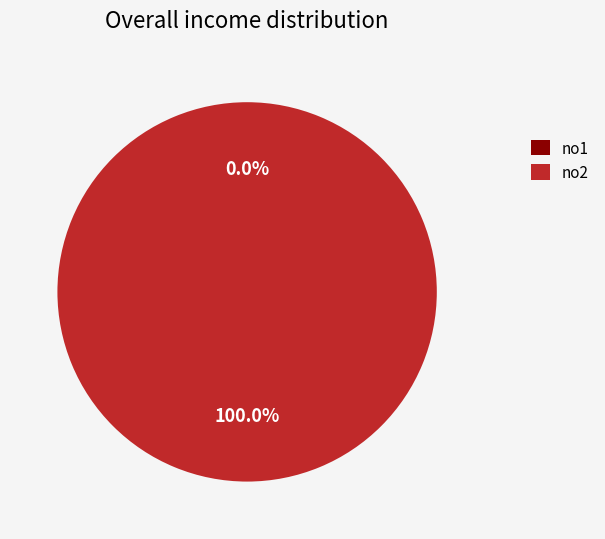

To the nearest percent, what is the combined percentage of no1 and no2?

100%